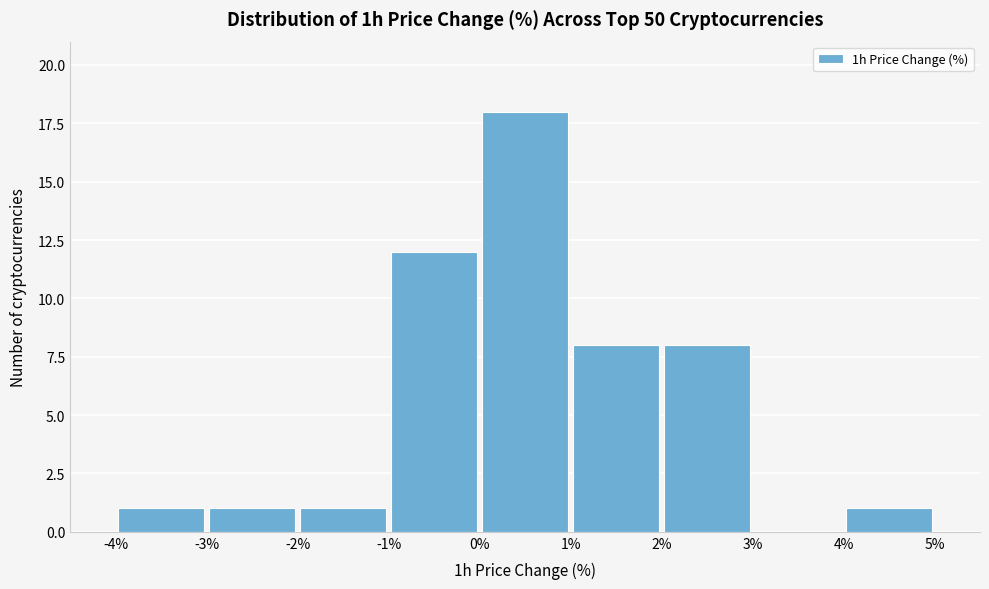

What is the height of the bar covering -3% to -2% on the x-axis? The values are not printed on the chart, so give them approximately, as read against the axis.

1